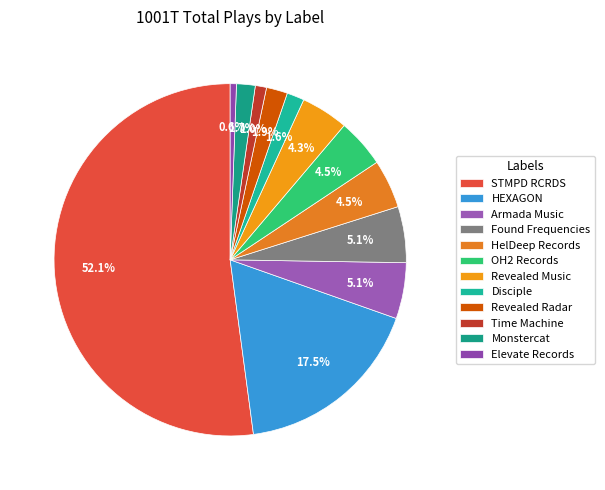

Is the sum of Revealed Radar and Disciple greater than half?

No